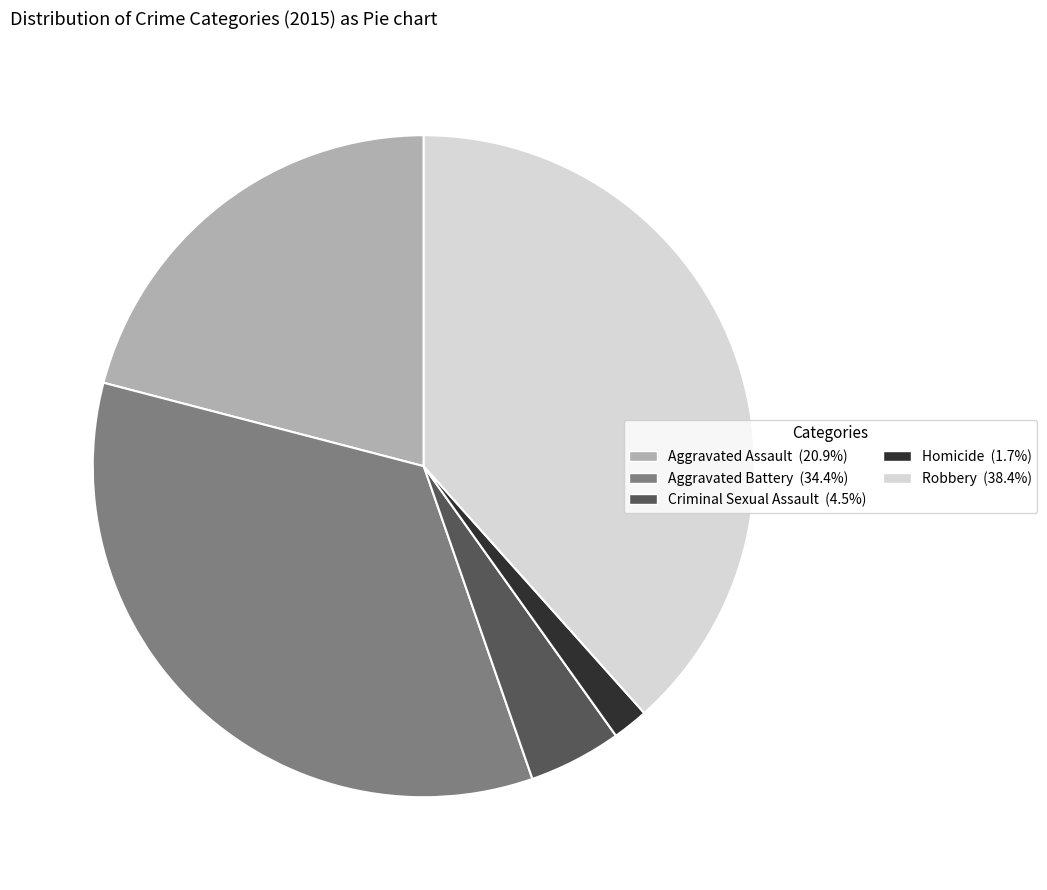

What is the ratio of the value at Aggravated Battery to the value at Aggravated Assault?

1.6